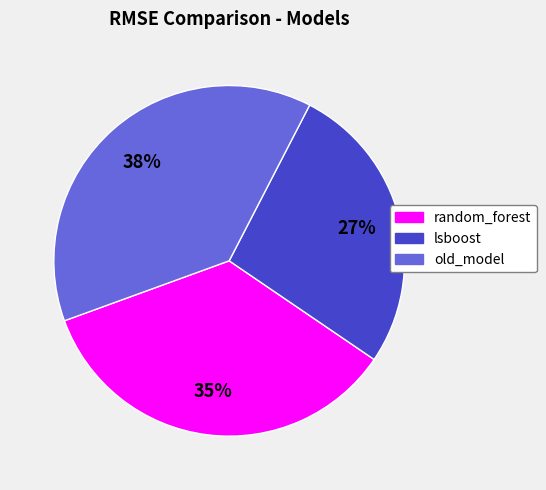

To the nearest percent, what portion does lsboost represent?

27%